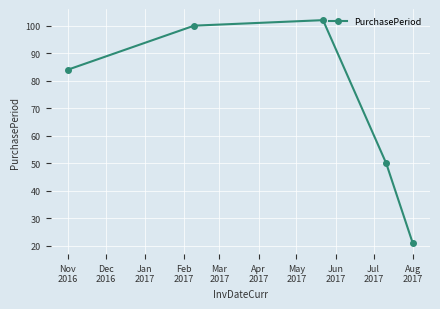

What is the value of the 4th point from the left?

50